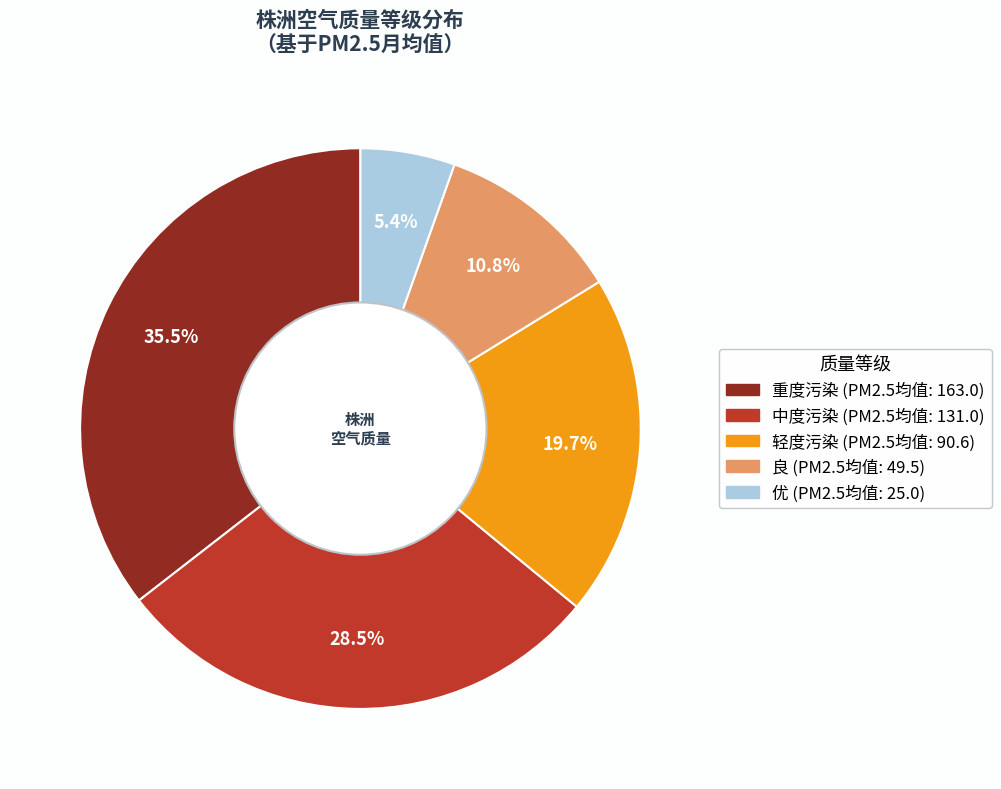

To the nearest percent, what is the difference between the largest and smallest slice percentages?

30%